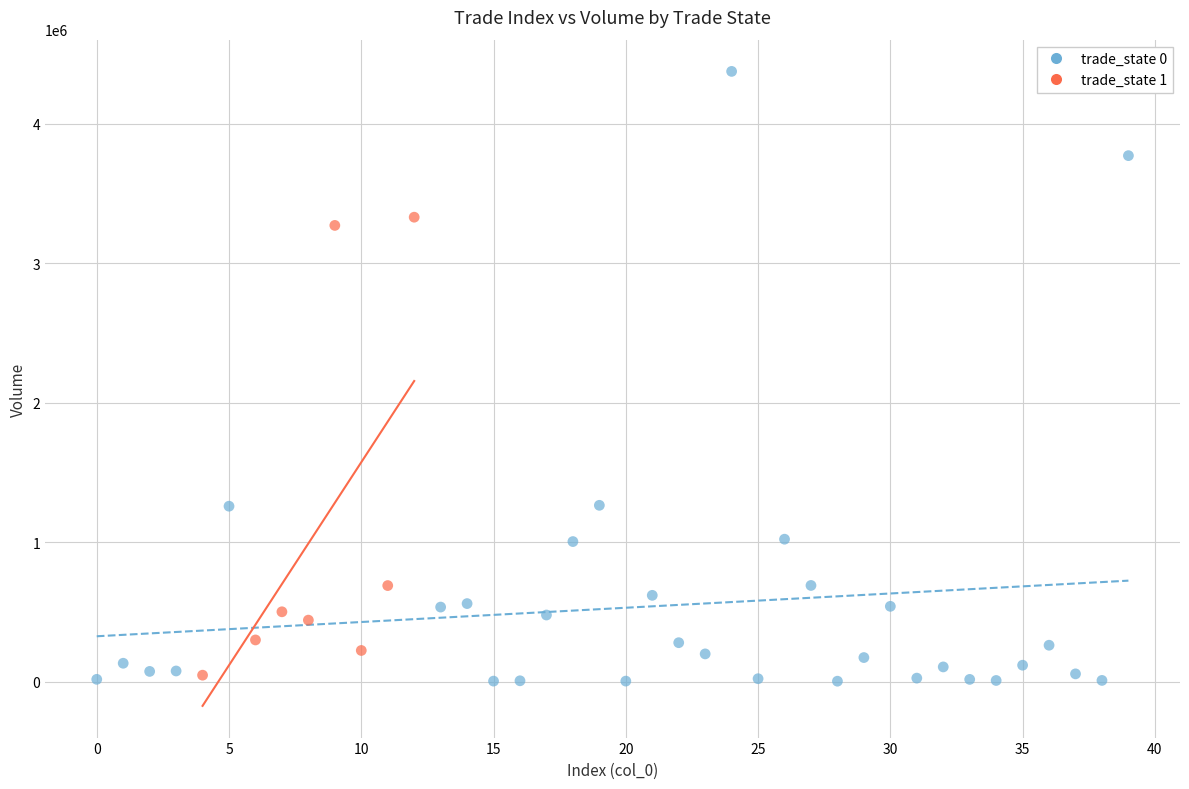

Which series has the largest Y range (max minus min)?

trade_state 0